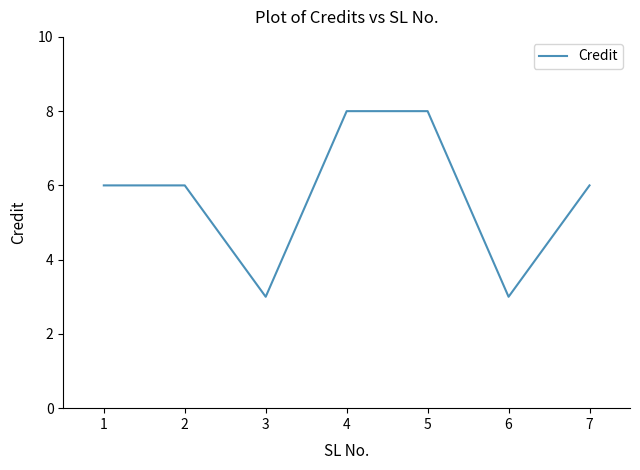

Count the number of categories in the chart.

7